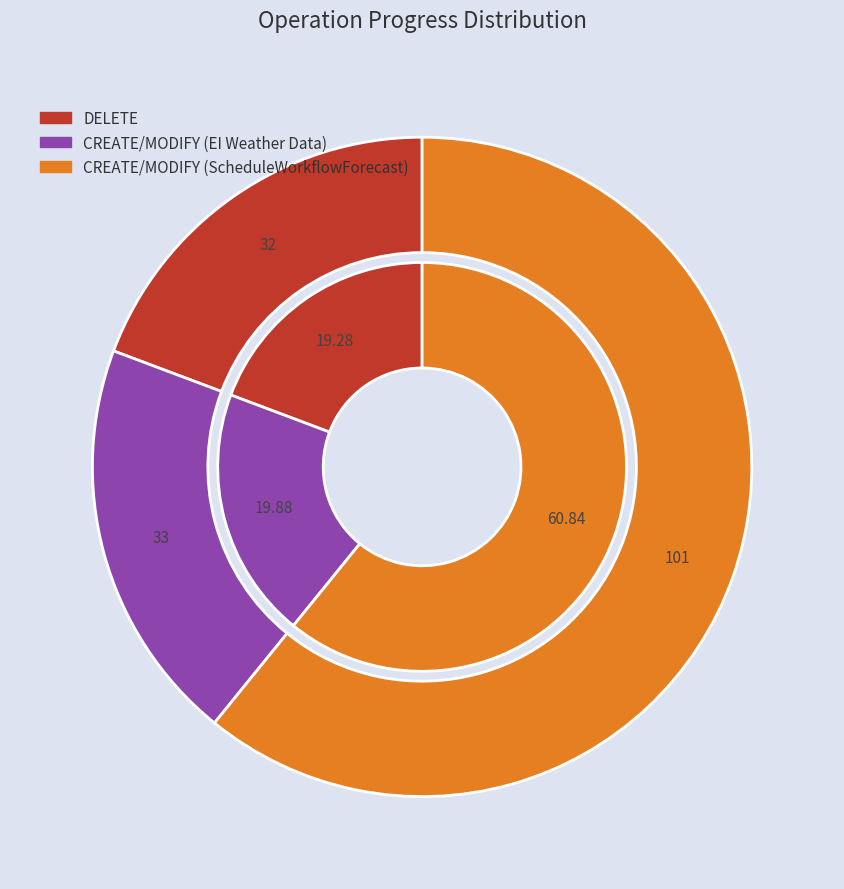

Rank the categories by value from highest to lowest.

CREATE/MODIFY (ScheduleWorkflowForecast), CREATE/MODIFY (EI Weather Data), DELETE